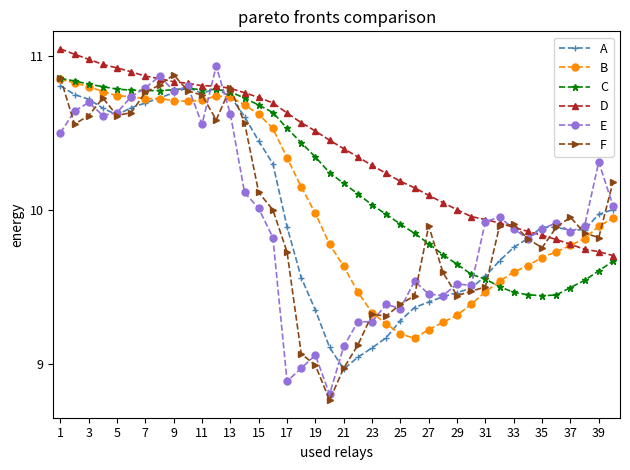

Does the chart have visible grid lines?

No